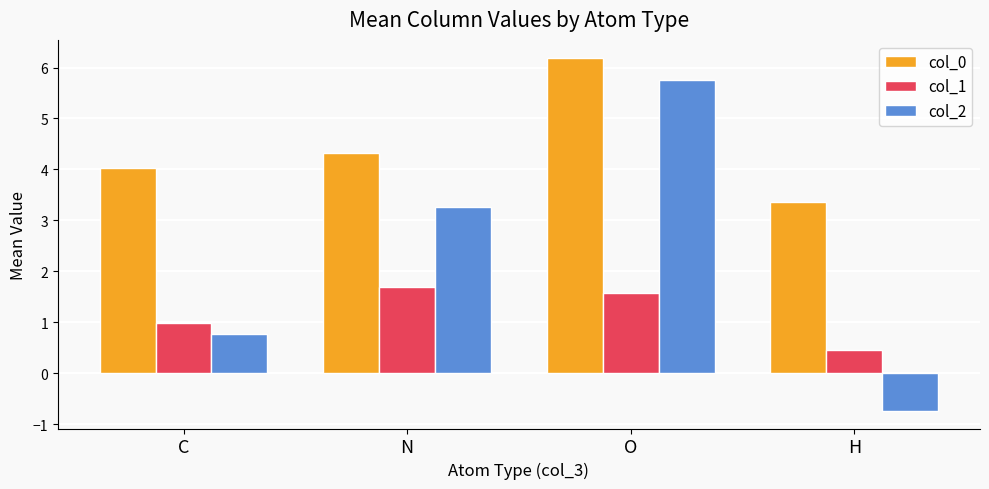

What is the total value across all series at N?

9.3